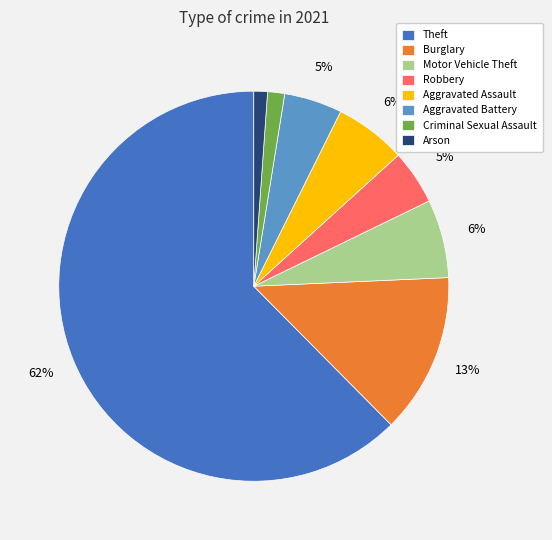

Do Arson and Theft together represent more than half of the pie?

Yes